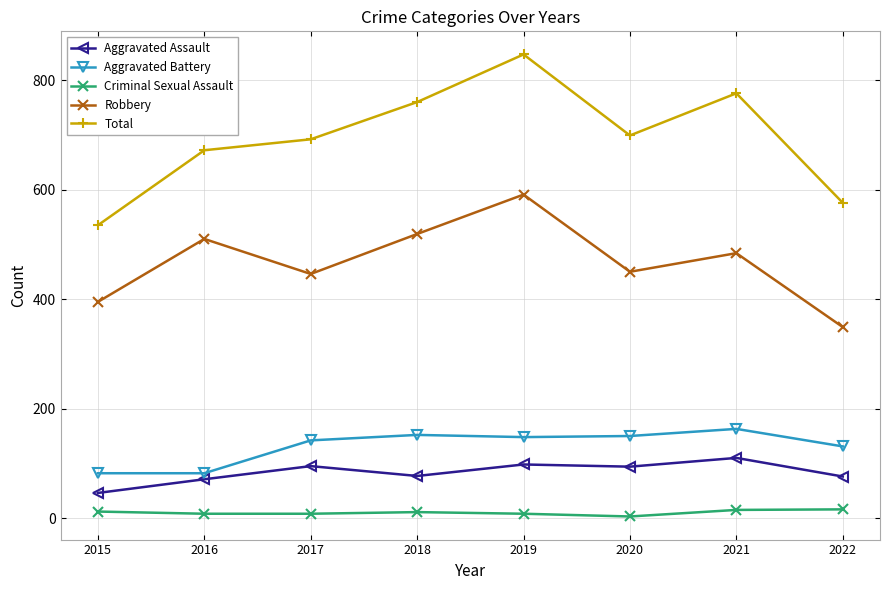

List the series in order of their peak value, highest first.

Total, Robbery, Aggravated Battery, Aggravated Assault, Criminal Sexual Assault